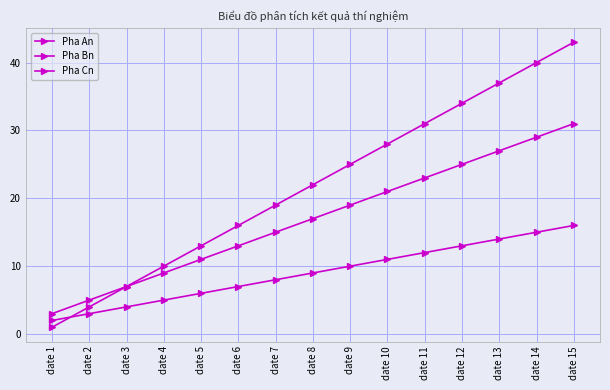

At how many categories does at least one series exceed 41?

1